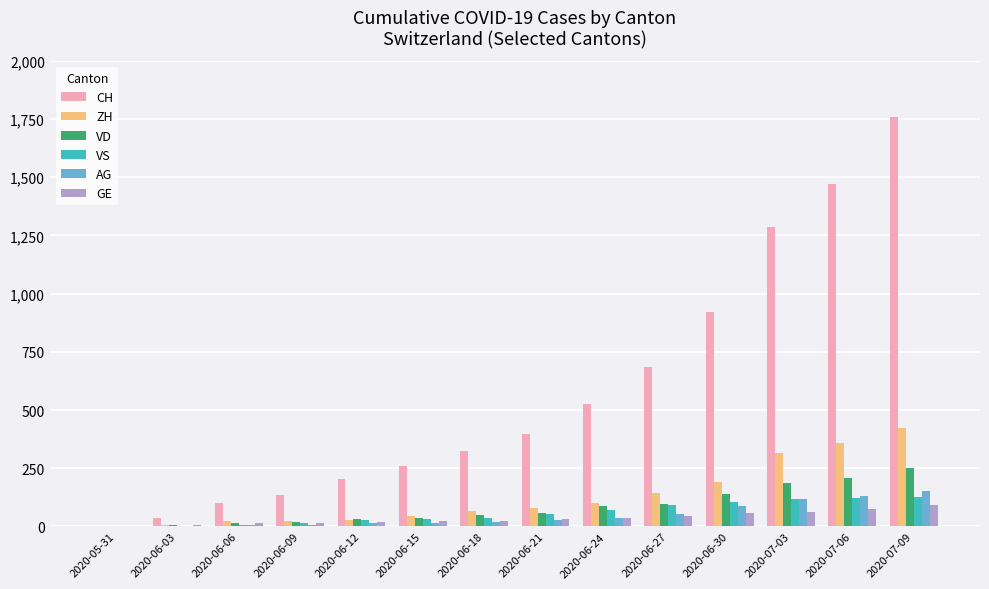

At which category is the sum across all series the highest?

2020-07-09